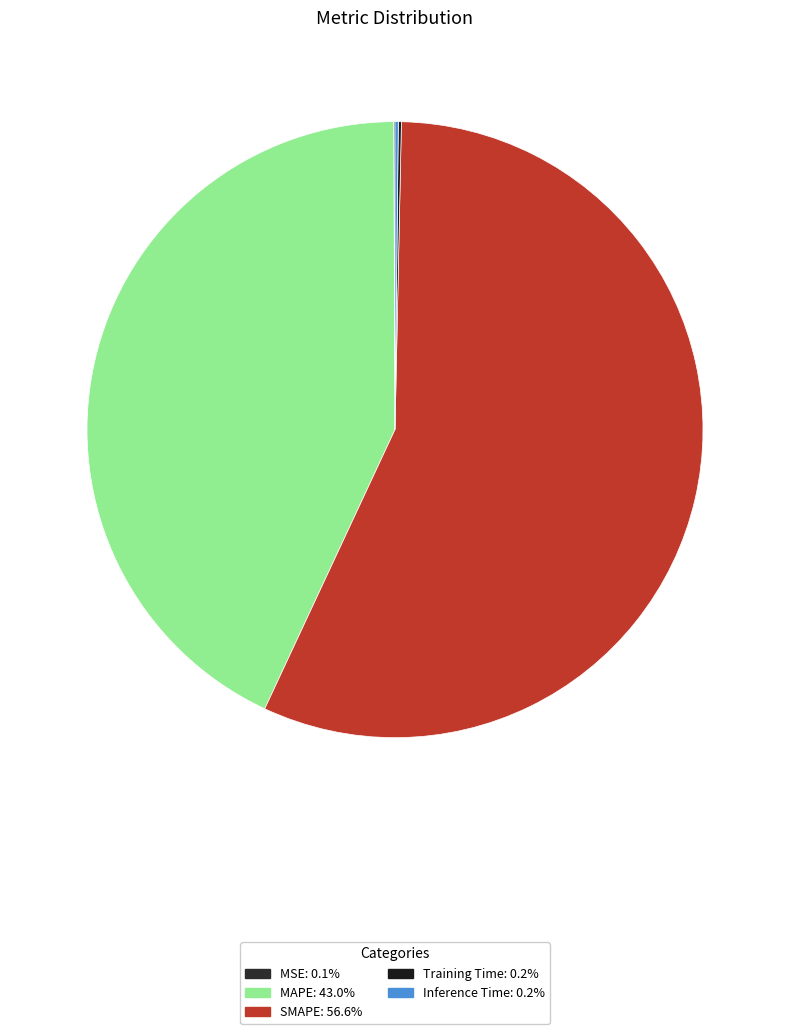

The Inference Time slice represents 1% of the pie. True or false?

False